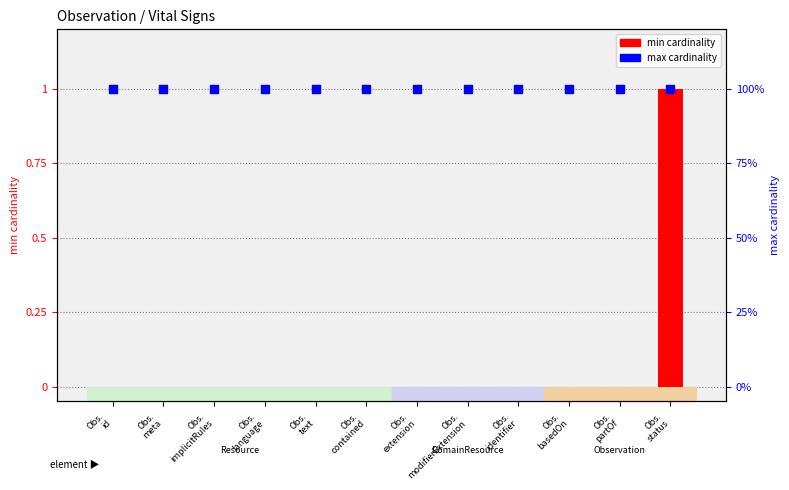

What is the total value across all series at Obs.
language?

1